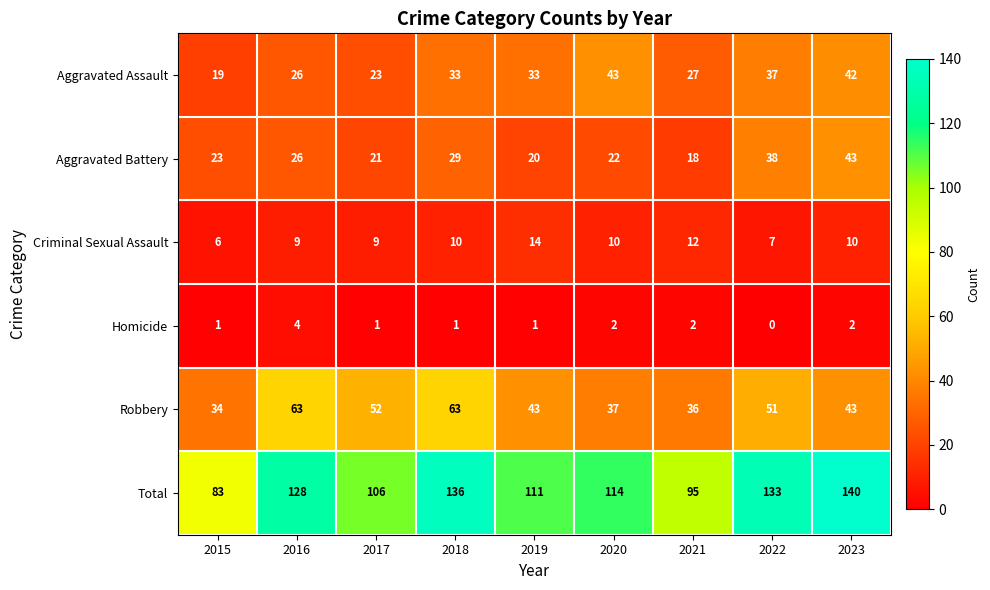

At which category is the sum across all series the highest?

2023